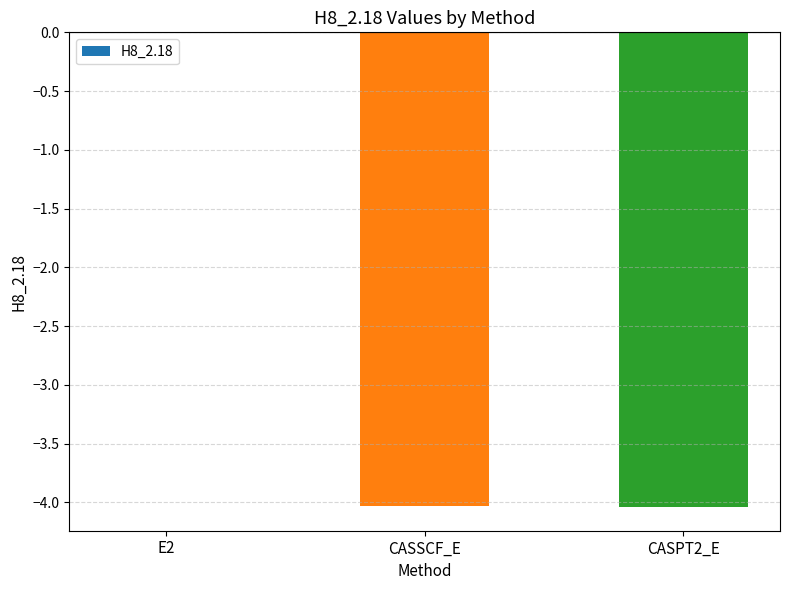

What is the sum of all values?

-8.1